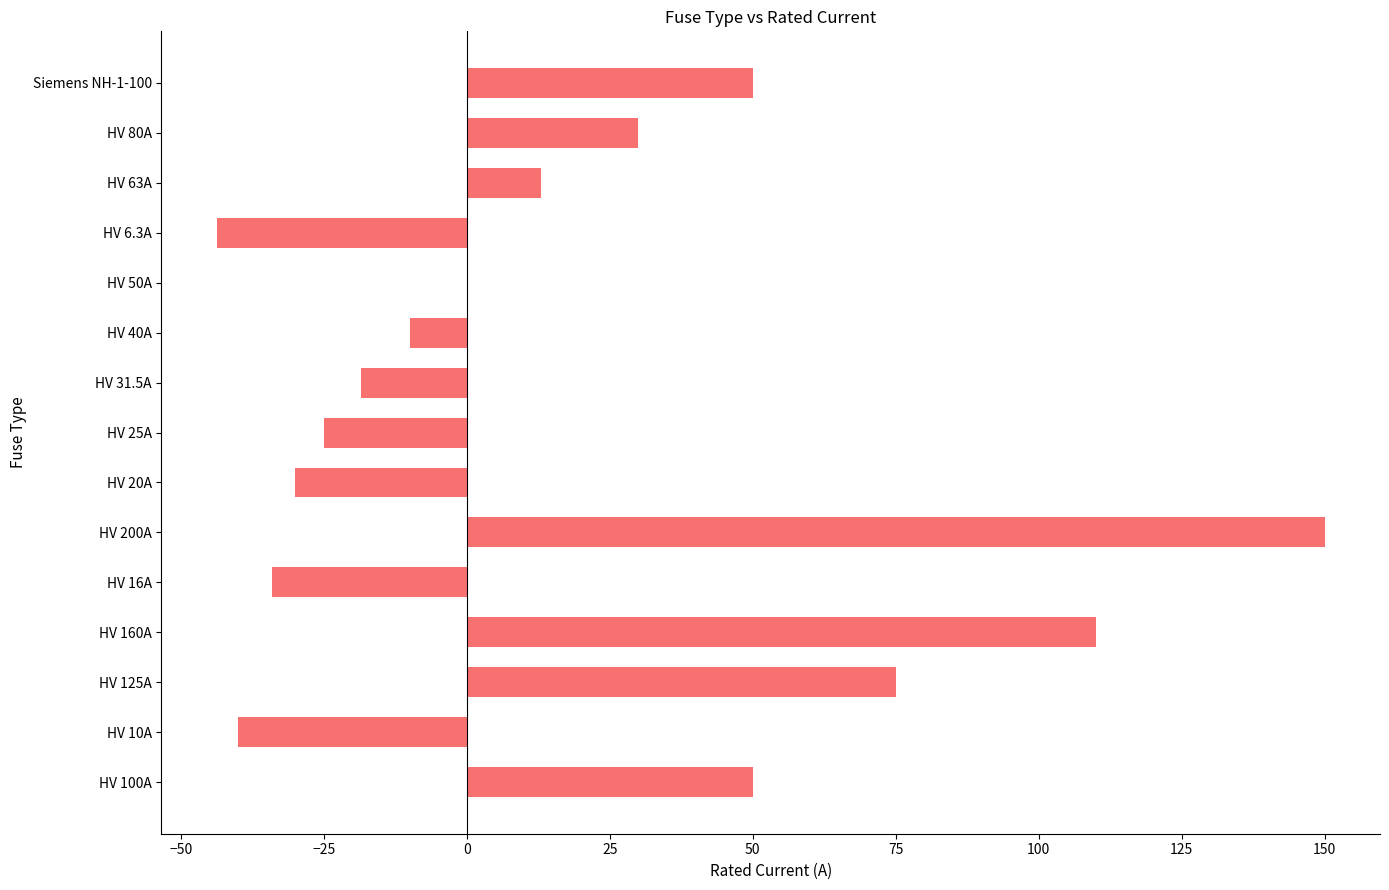

Which label corresponds to the largest value in the chart?

HV 200A